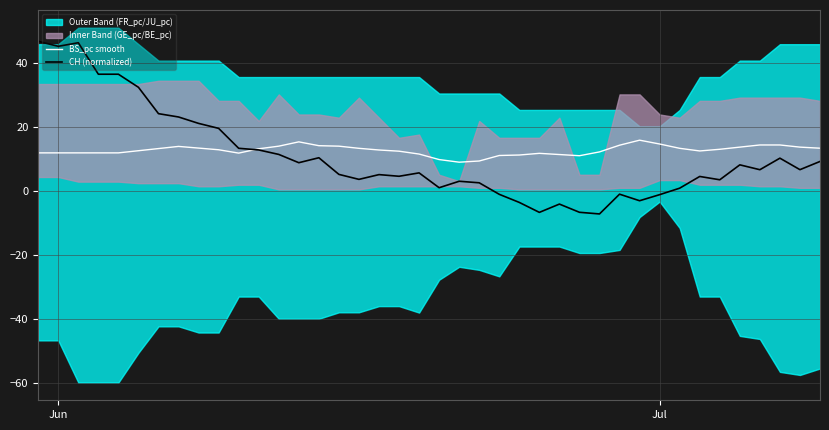

Is it true that CH (normalized) equals 45.2 at Jun?

True